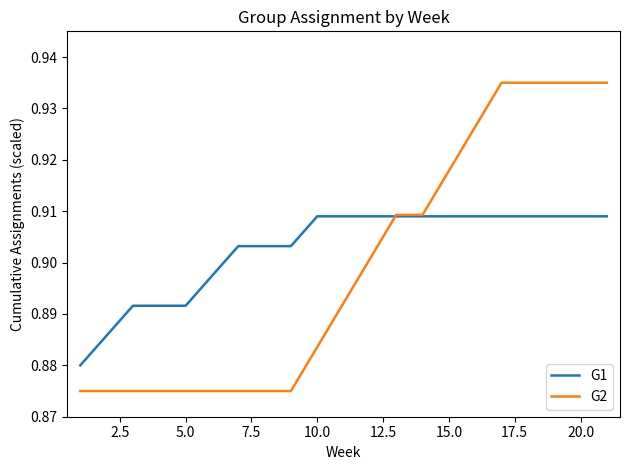

Rank the series by their average value, from highest to lowest.

G1, G2